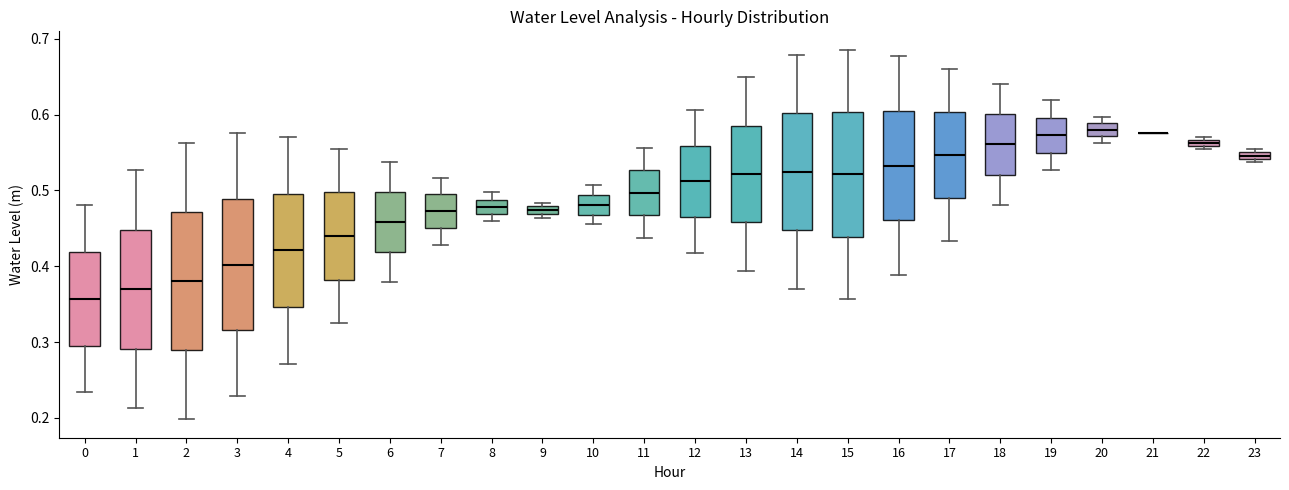

Where does the median line of the box at x = 16 sit on the y-axis? The values are not printed on the chart, so give them approximately, as read against the axis.

0.53